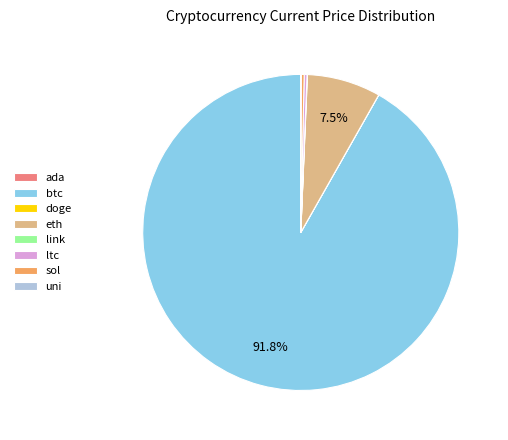

Which category has the biggest portion of the pie?

btc